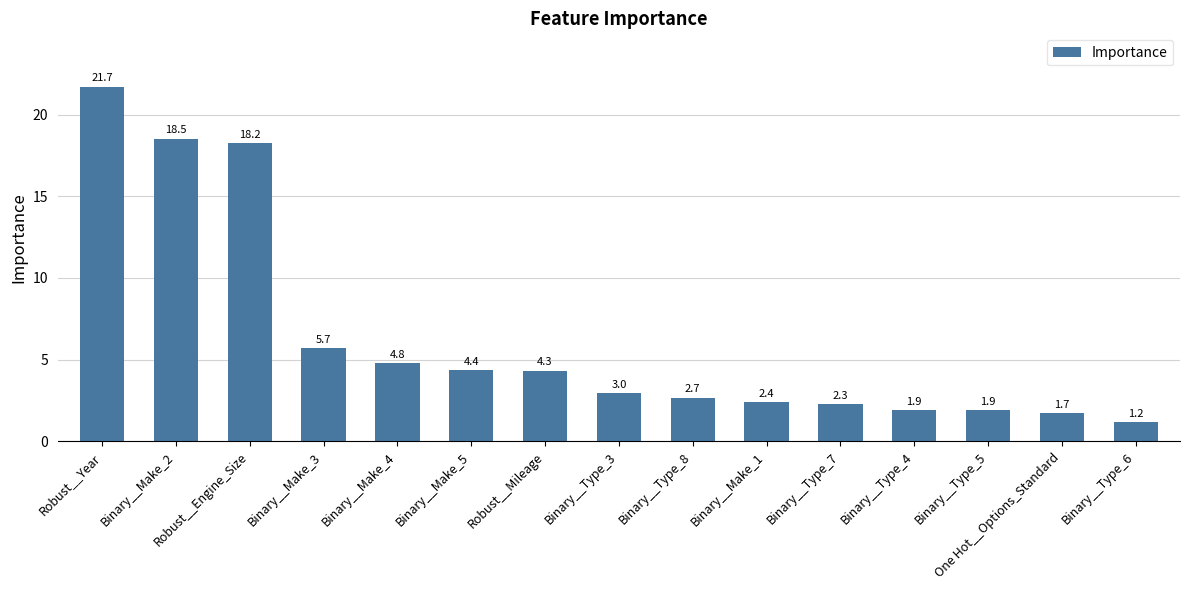

At which label is the value closest to 11?

Binary__Make_3